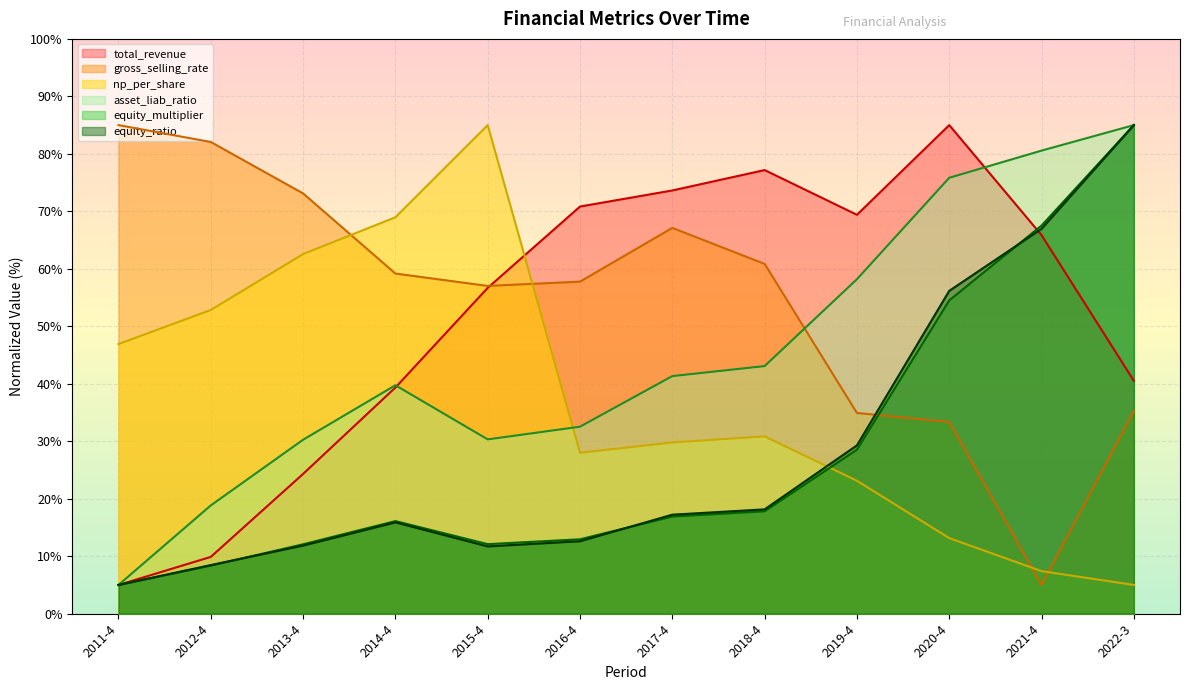

What is the difference between the maximum and minimum values in the asset_liab_ratio series?

80.0